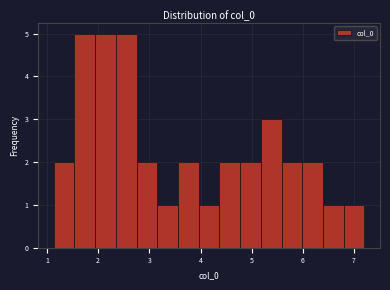

Reading left to right, transcribe this chart: for each bar, give the range it covers on the x-axis and its height. Neither the bar edges nor the heights are printed on the chart, so give them approximately, as read against the axes.

1.1 to 1.5: 2
1.5 to 1.9: 5
1.9 to 2.3: 5
2.3 to 2.8: 5
2.8 to 3.2: 2
3.2 to 3.6: 1
3.6 to 4.0: 2
4.0 to 4.4: 1
4.4 to 4.8: 2
4.8 to 5.2: 2
5.2 to 5.6: 3
5.6 to 6.0: 2
6.0 to 6.4: 2
6.4 to 6.8: 1
6.8 to 7.2: 1